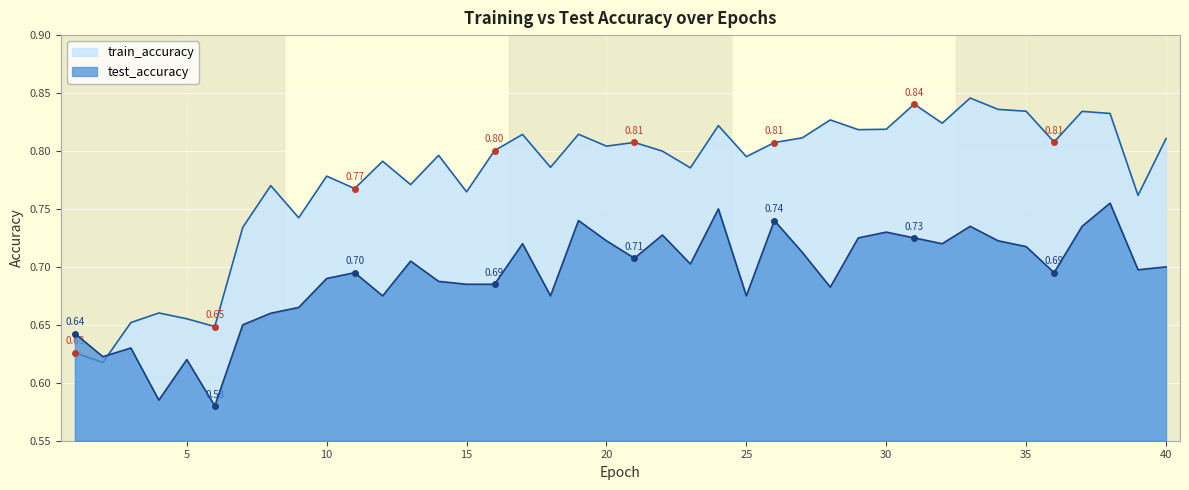

What is the sum of all train_accuracy values?

31.1